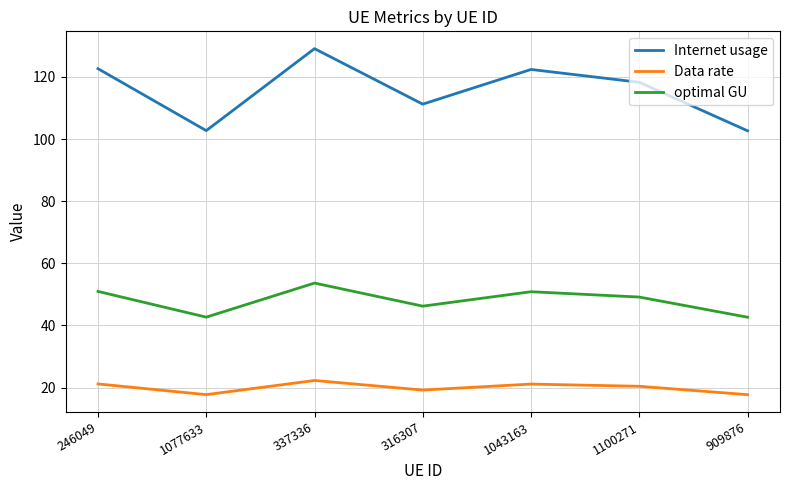

Which series has the largest range (max minus min)?

Internet usage